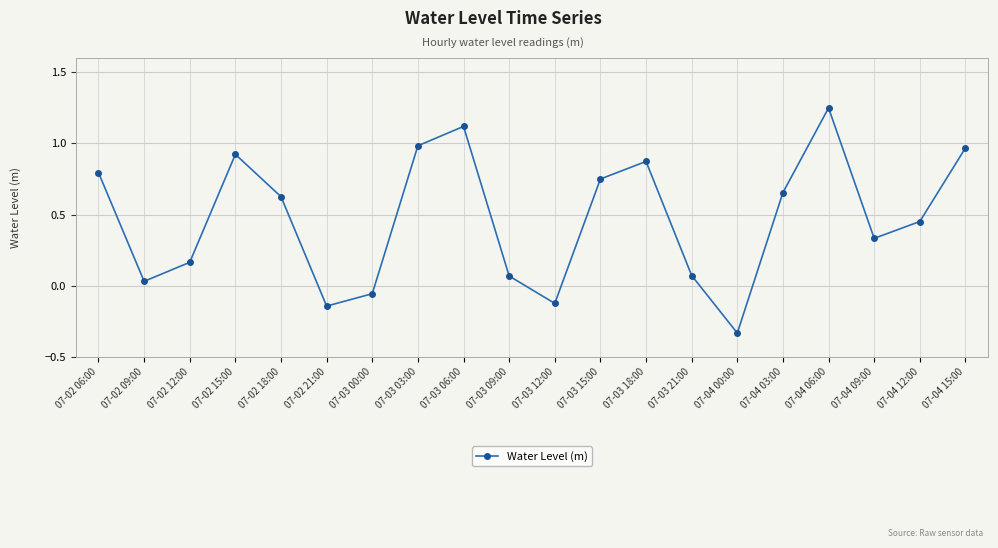

How many points are lower than both their immediate neighbors (excluding endpoints)?

5